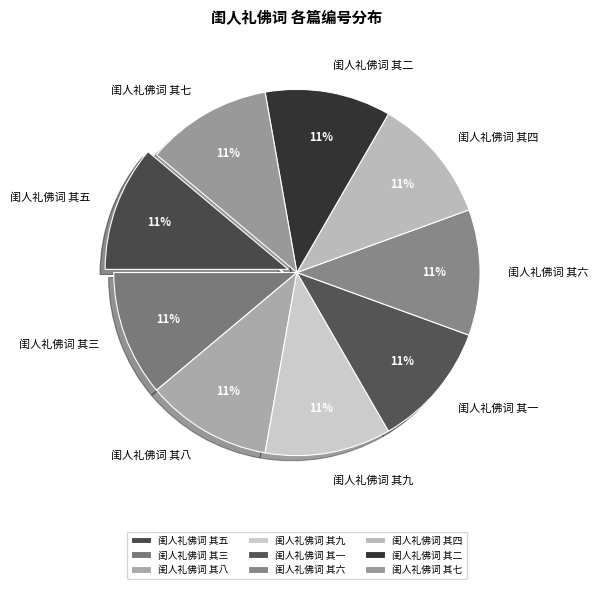

Approximately how many times larger is the value at 闺人礼佛词 其五 compared to 闺人礼佛词 其六?

1.0